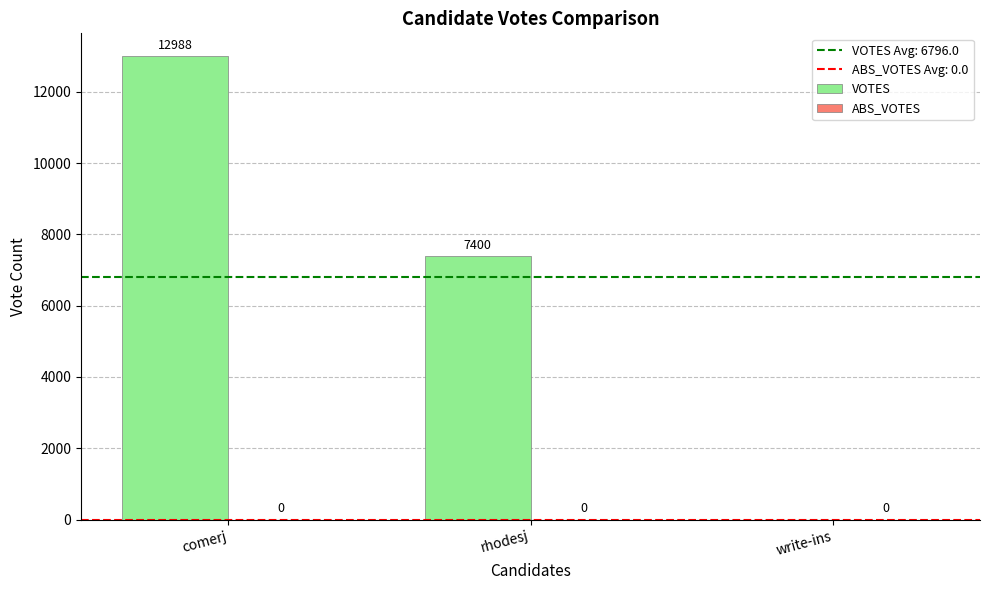

What is the change in value from comerj to write-ins?

-12988